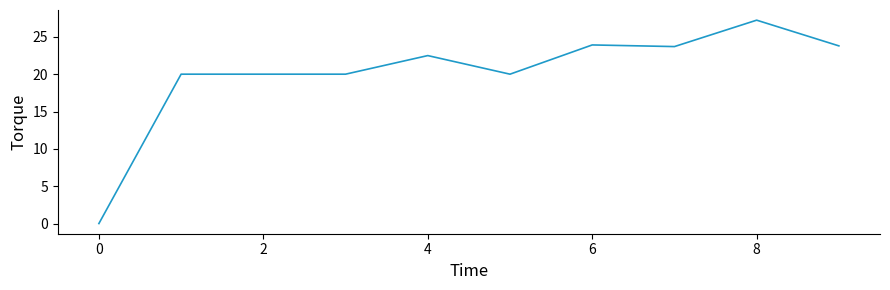

True or false: the data has more than 1 interior local peaks.

True